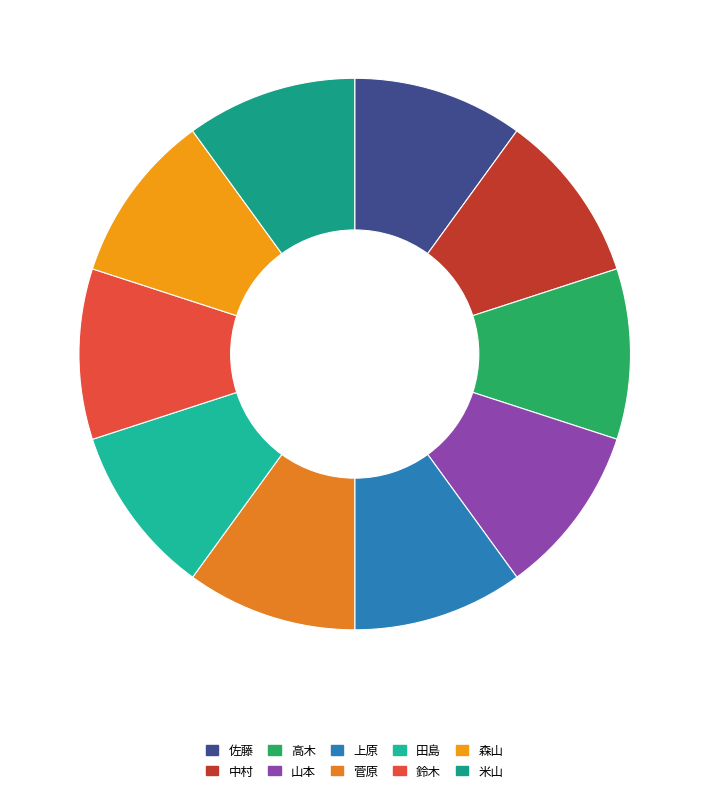

To the nearest percent, what portion does 田島 represent?

10%